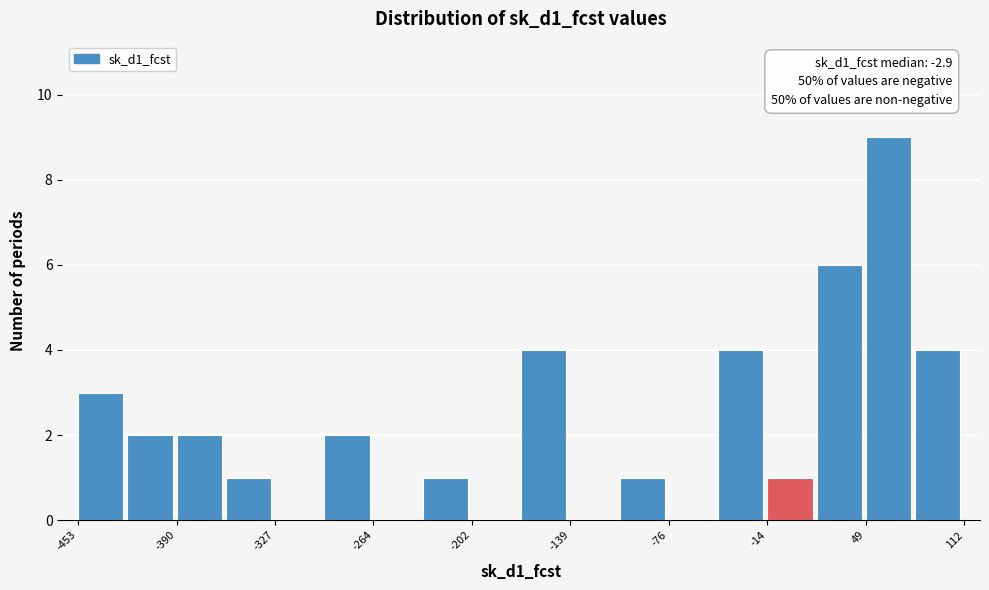

Around what value on the x-axis is the tallest bar? Give the approximate position of its centre, as read against the axis.

60